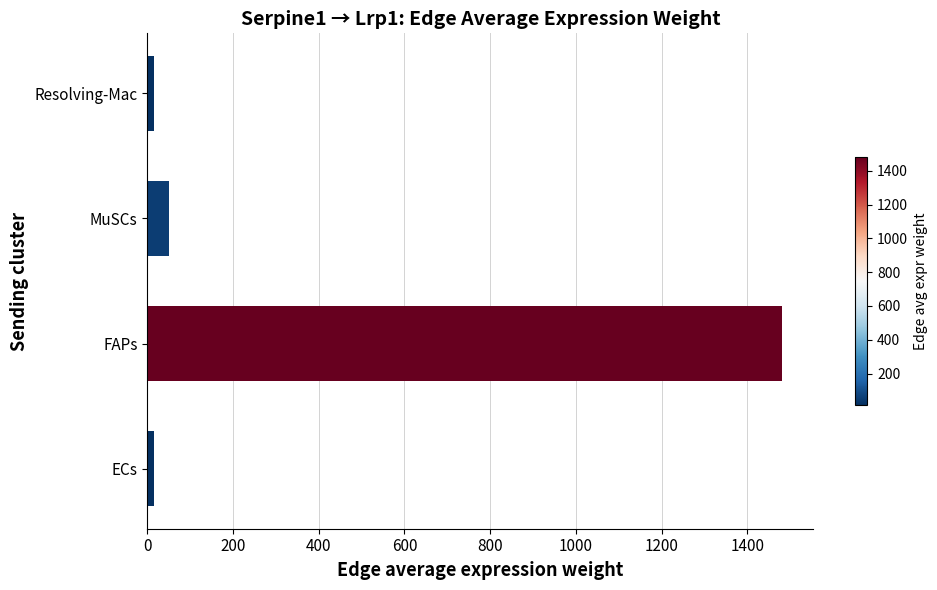

What is the sum of all values?

1560.9